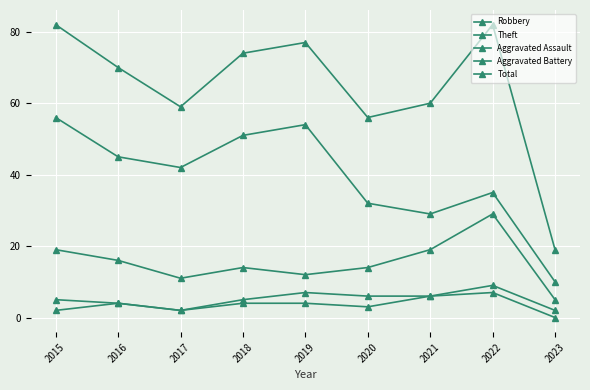

At which label does Aggravated Battery reach its minimum?

2017